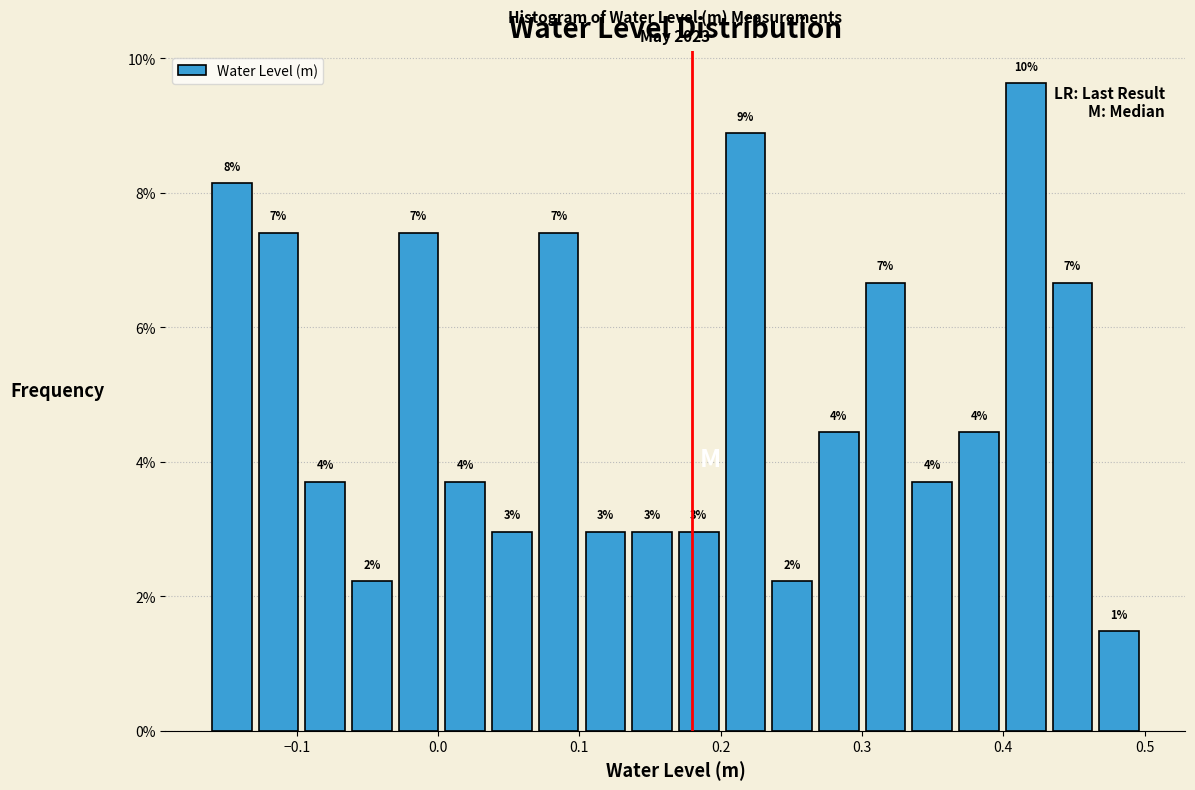

Around what value on the x-axis is the tallest bar? Give the approximate position of its centre, as read against the axis.

0.42